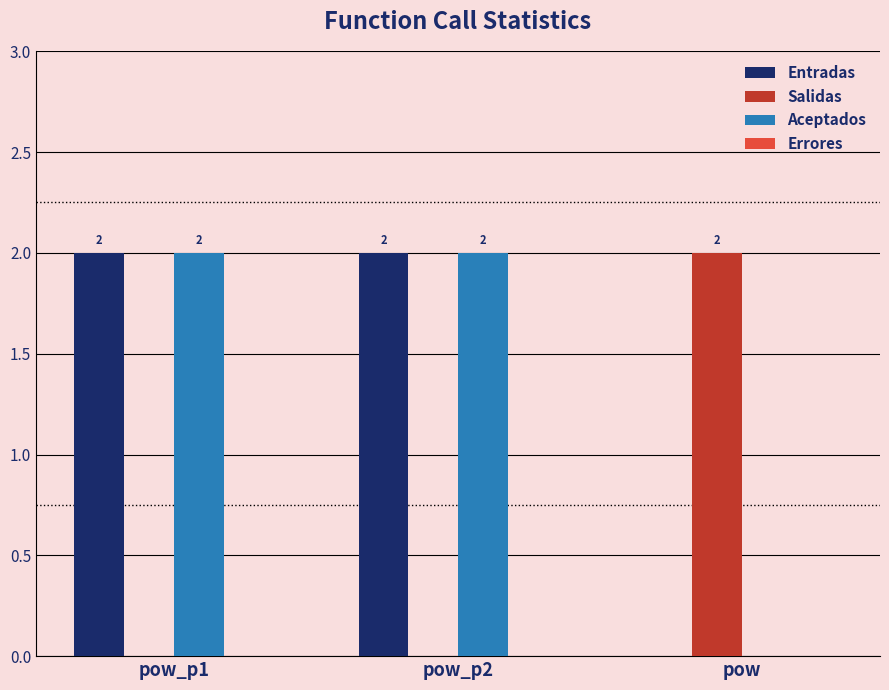

Reading left to right, list all the values displayed in this chart.

Entradas: pow_p1=2	pow_p2=2	pow=0
Salidas: pow_p1=0	pow_p2=0	pow=2
Aceptados: pow_p1=2	pow_p2=2	pow=0